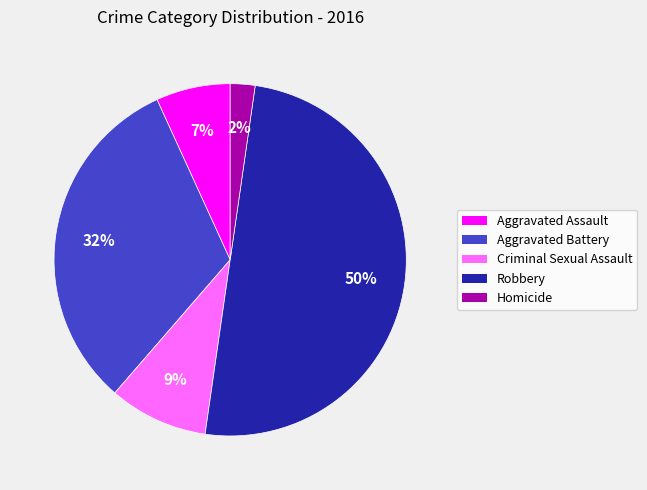

What is the ratio of the value at Criminal Sexual Assault to the value at Robbery?

0.2